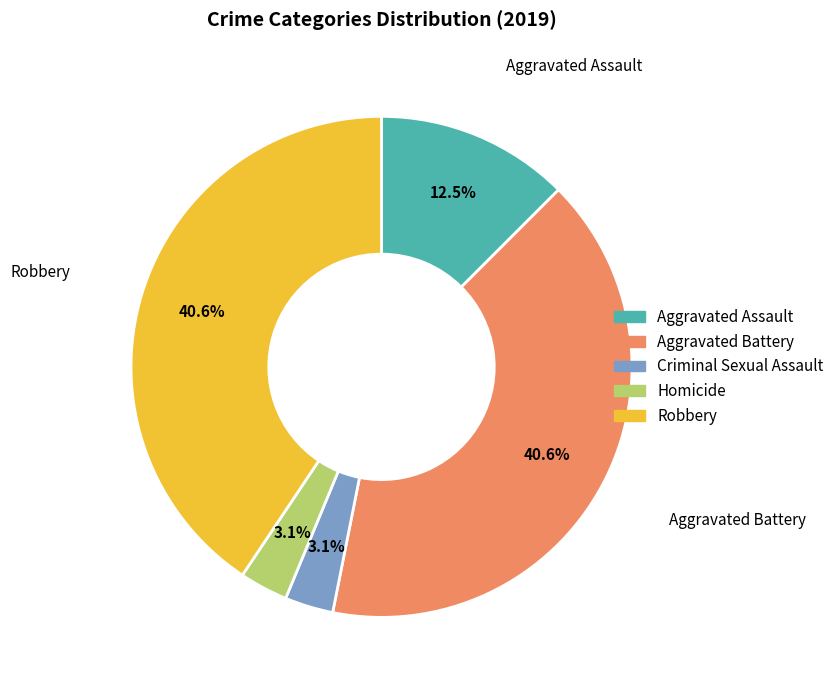

To the nearest percent, what is the difference between the Aggravated Assault and Robbery slice percentages?

28%